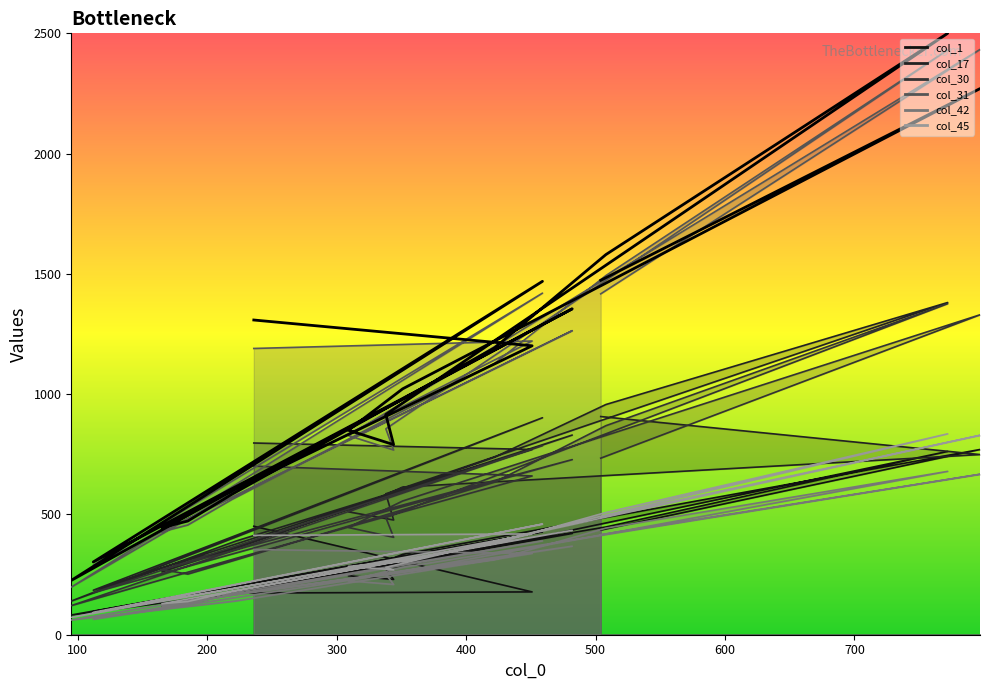

True or false: col_31 and col_42 intersect in this chart.

False